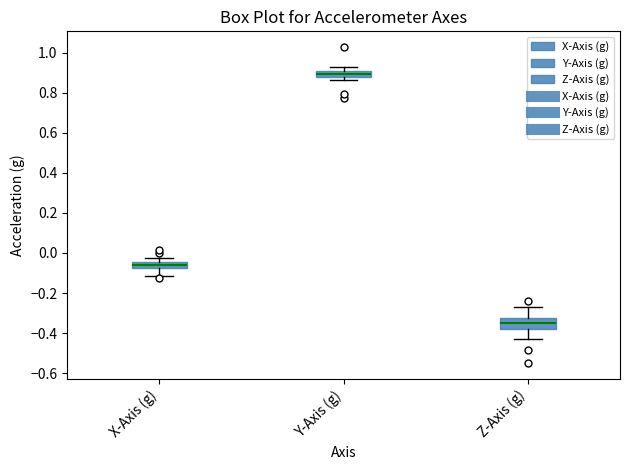

Which box is the tallest, from its lower edge to its upper edge?

Z-Axis (g)